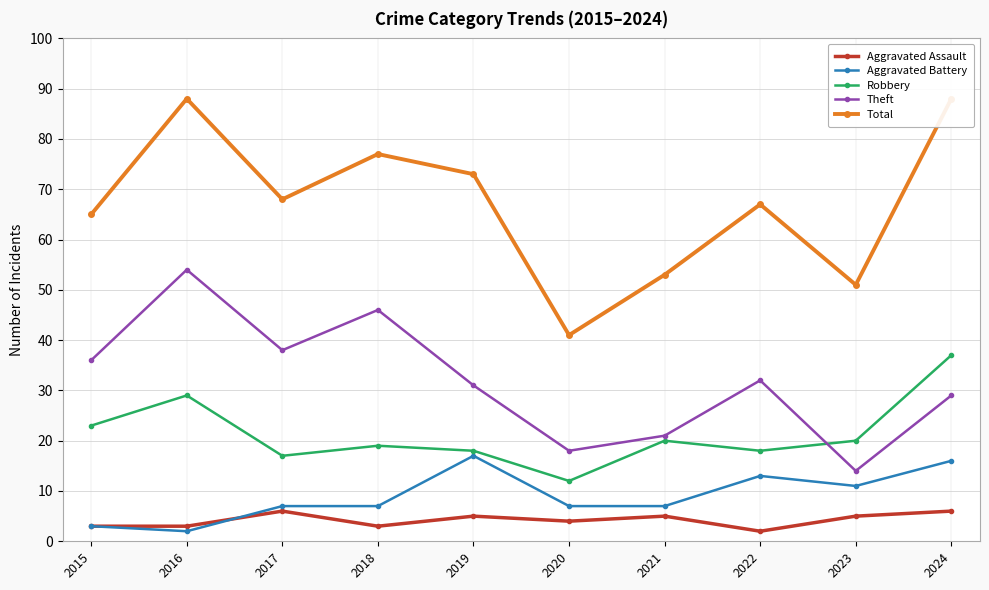

Between 2016 and 2023, which series saw the biggest shift?

Theft